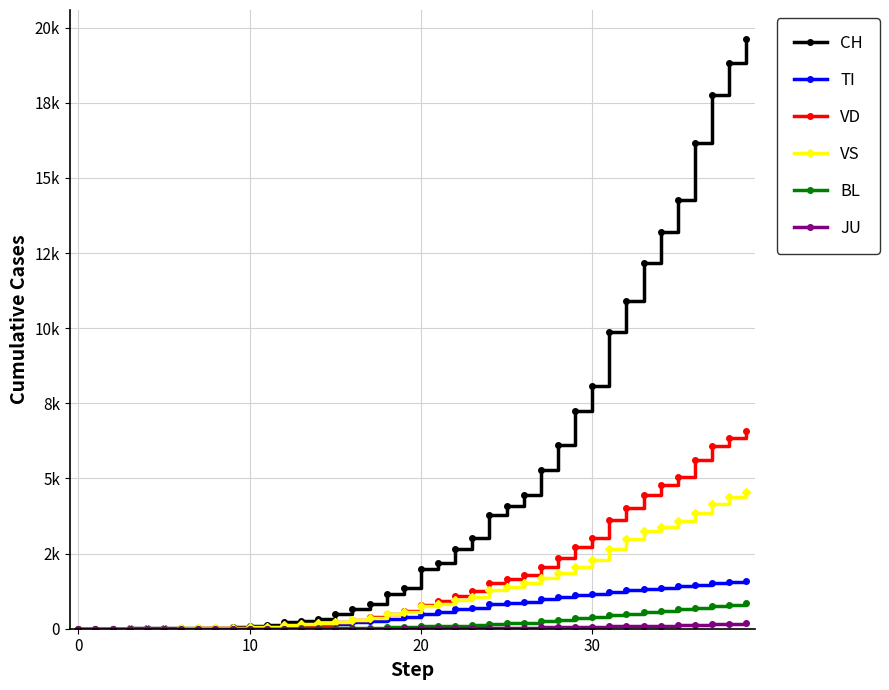

Where do VS and VD first cross each other?

16 and 17